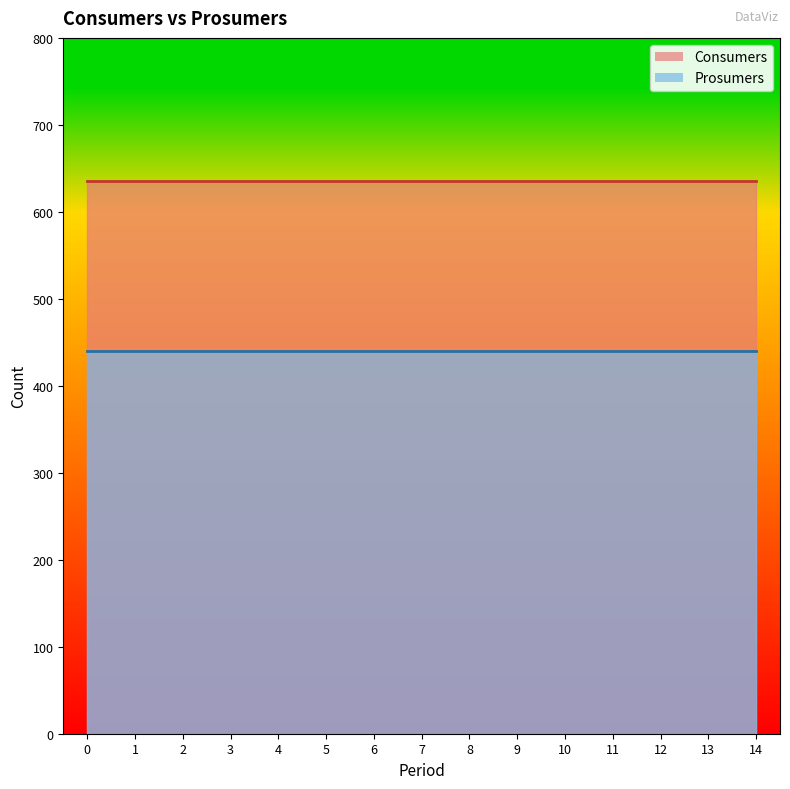

Reading right to left, list all the values displayed in this chart.

Consumers: 635	635	635	635	635	635	635	635	635	635	635	635	635	635	635
Prosumers: 440	440	440	440	440	440	440	440	440	440	440	440	440	440	440